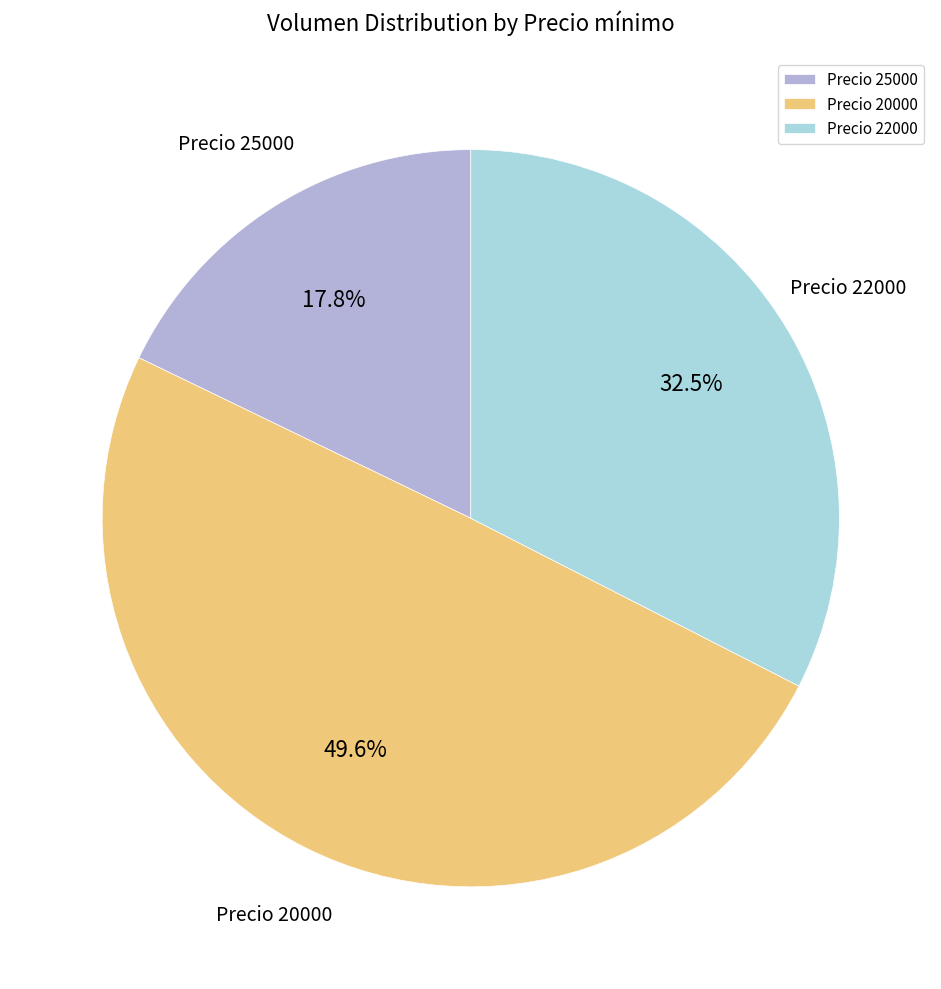

Between Precio 25000 and Precio 22000, which is larger?

Precio 22000